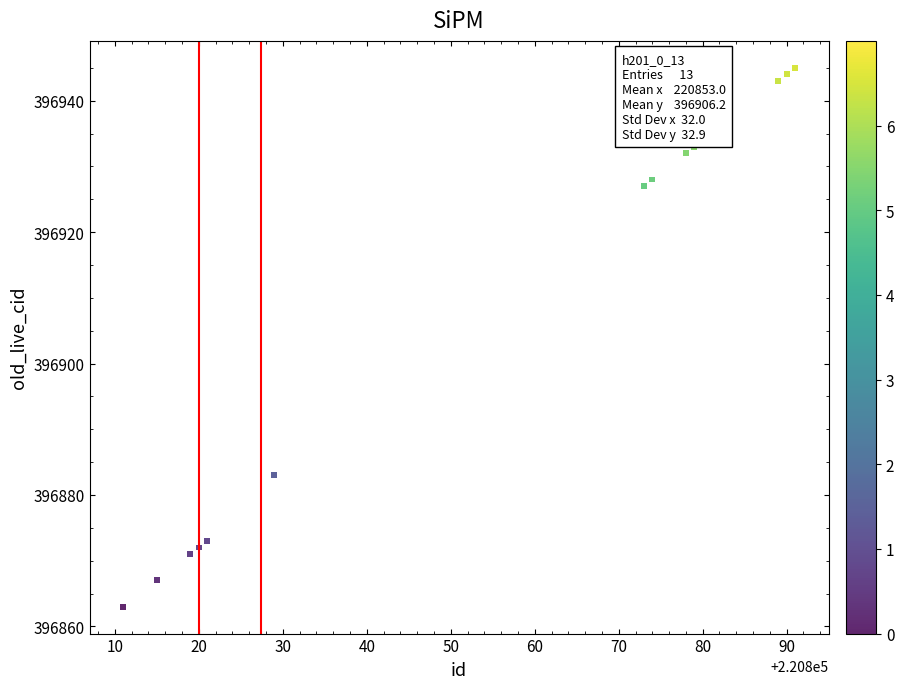

What is the range of X values (max minus min)?

80